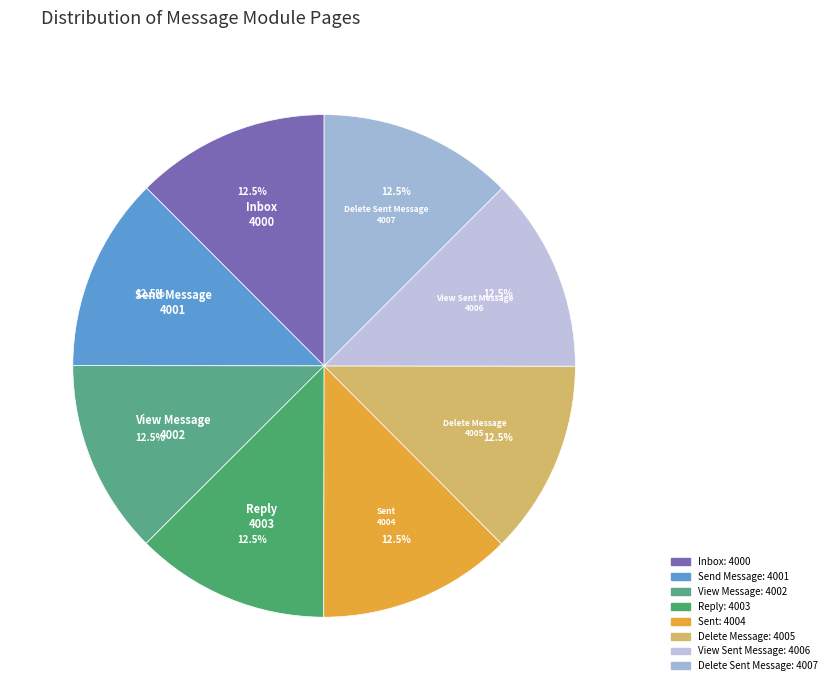

How many segments does this pie chart have?

8